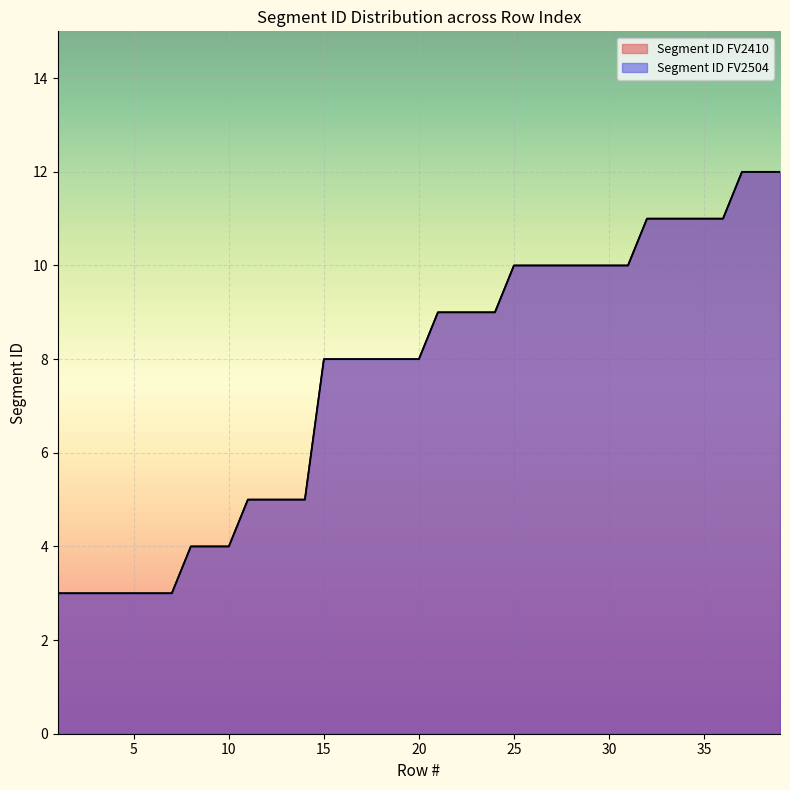

What is the lowest value of the Segment ID FV2504 series?

3